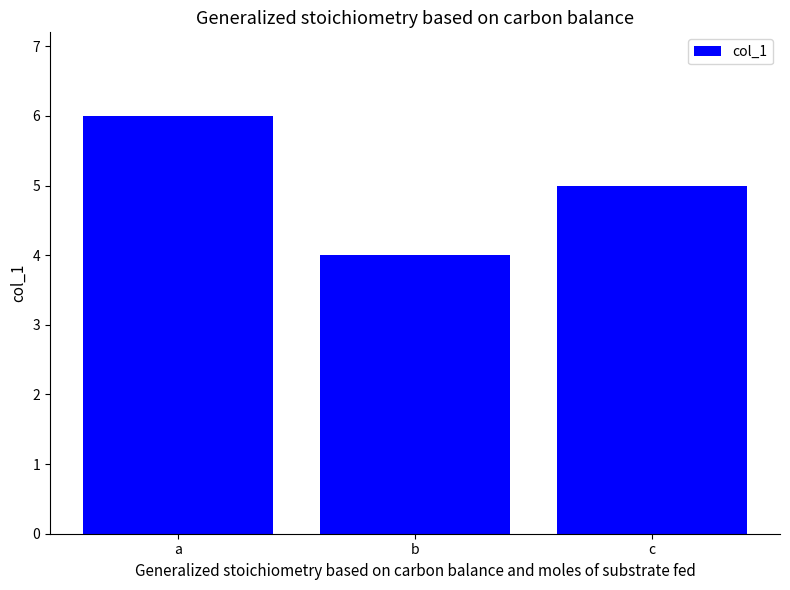

At which label does the data first exceed 5?

a